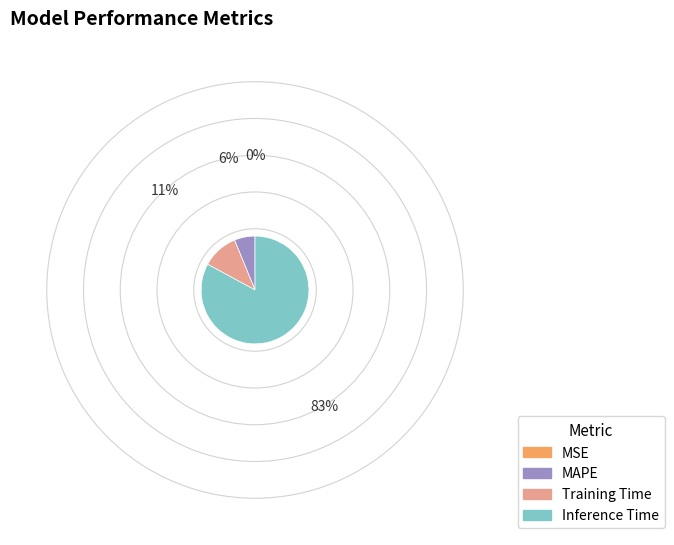

Is there any slice that represents more than half of the pie?

Yes